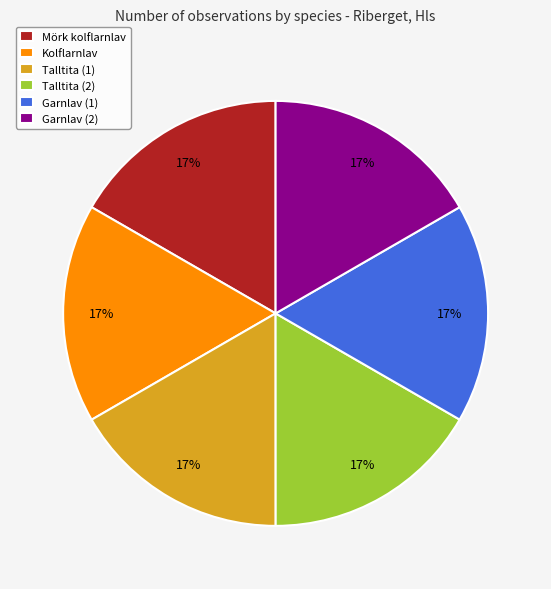

How many slices are in this pie chart?

6